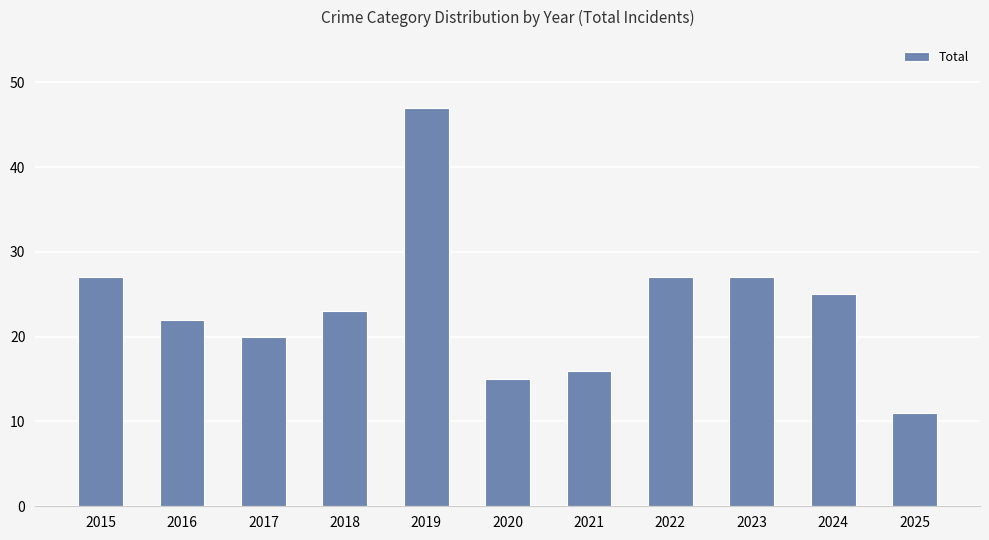

Is it true that the value at 2023 is 27?

True